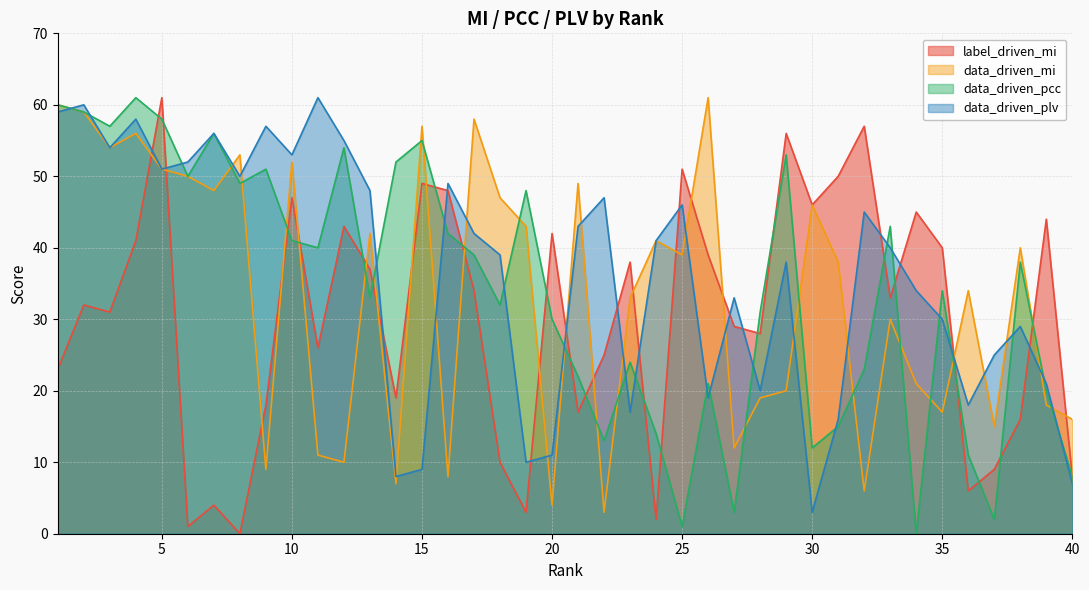

Which has a higher value, 26 or 9?

26